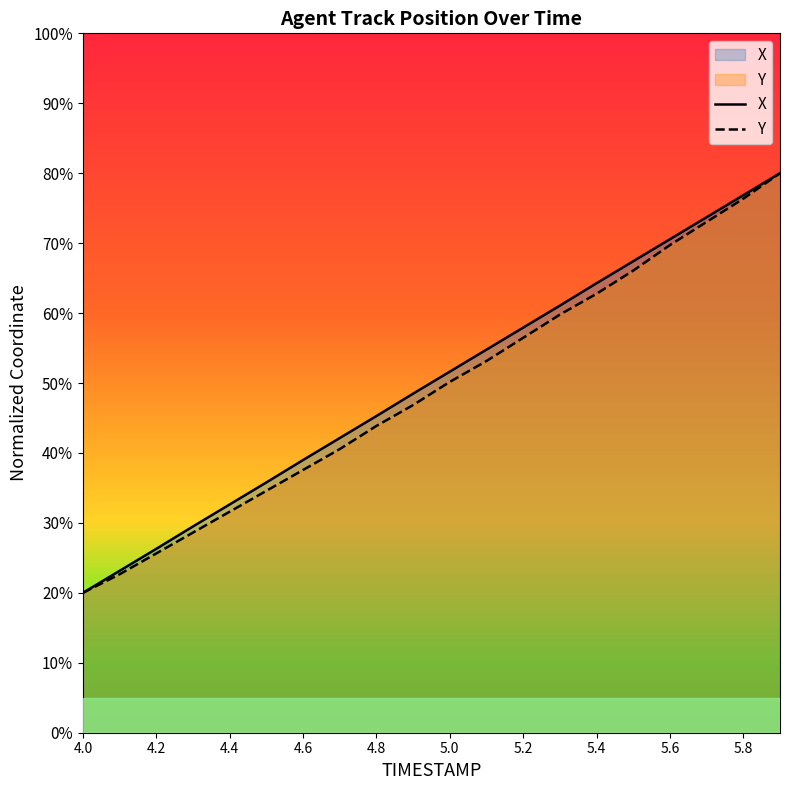

Count the number of categories in the chart.

20